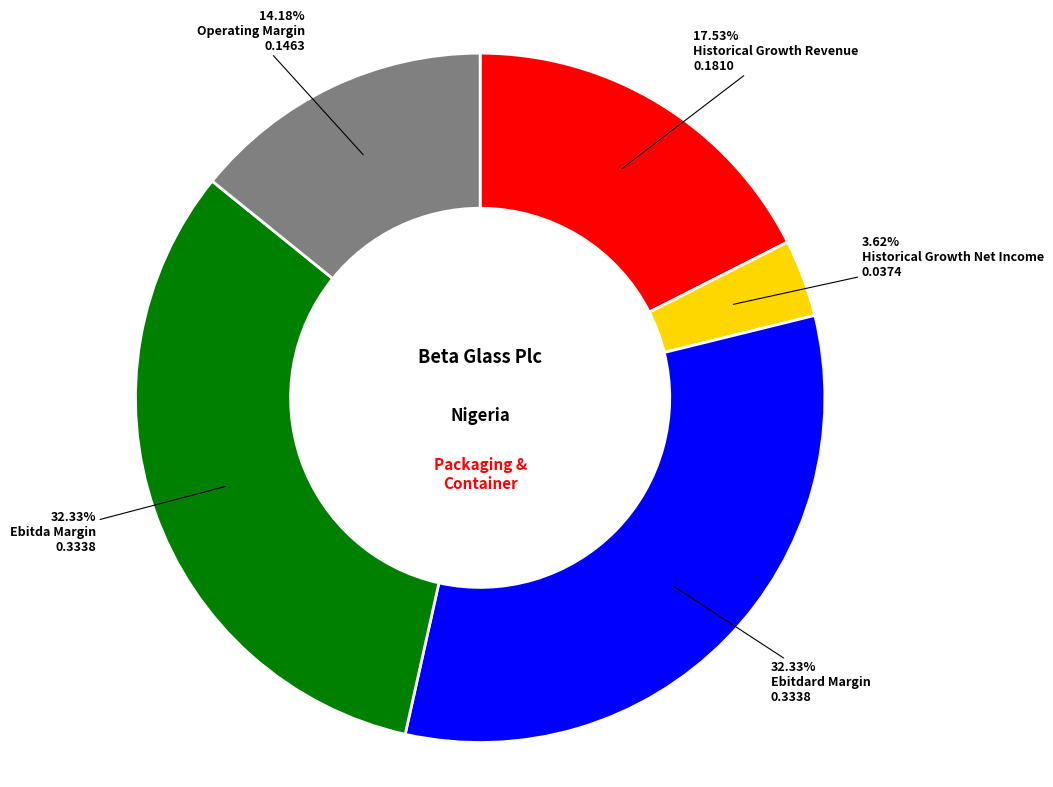

Does any single category account for the majority?

No